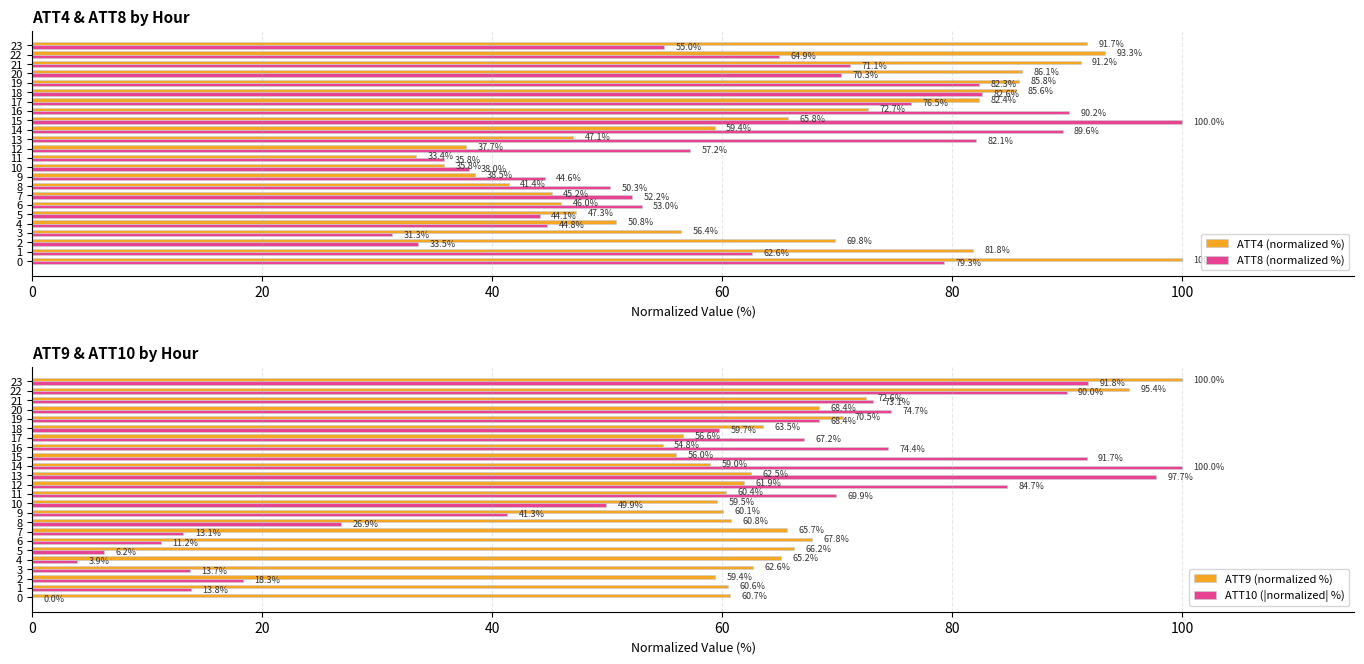

What is the label of the 16th bar from the left?

15